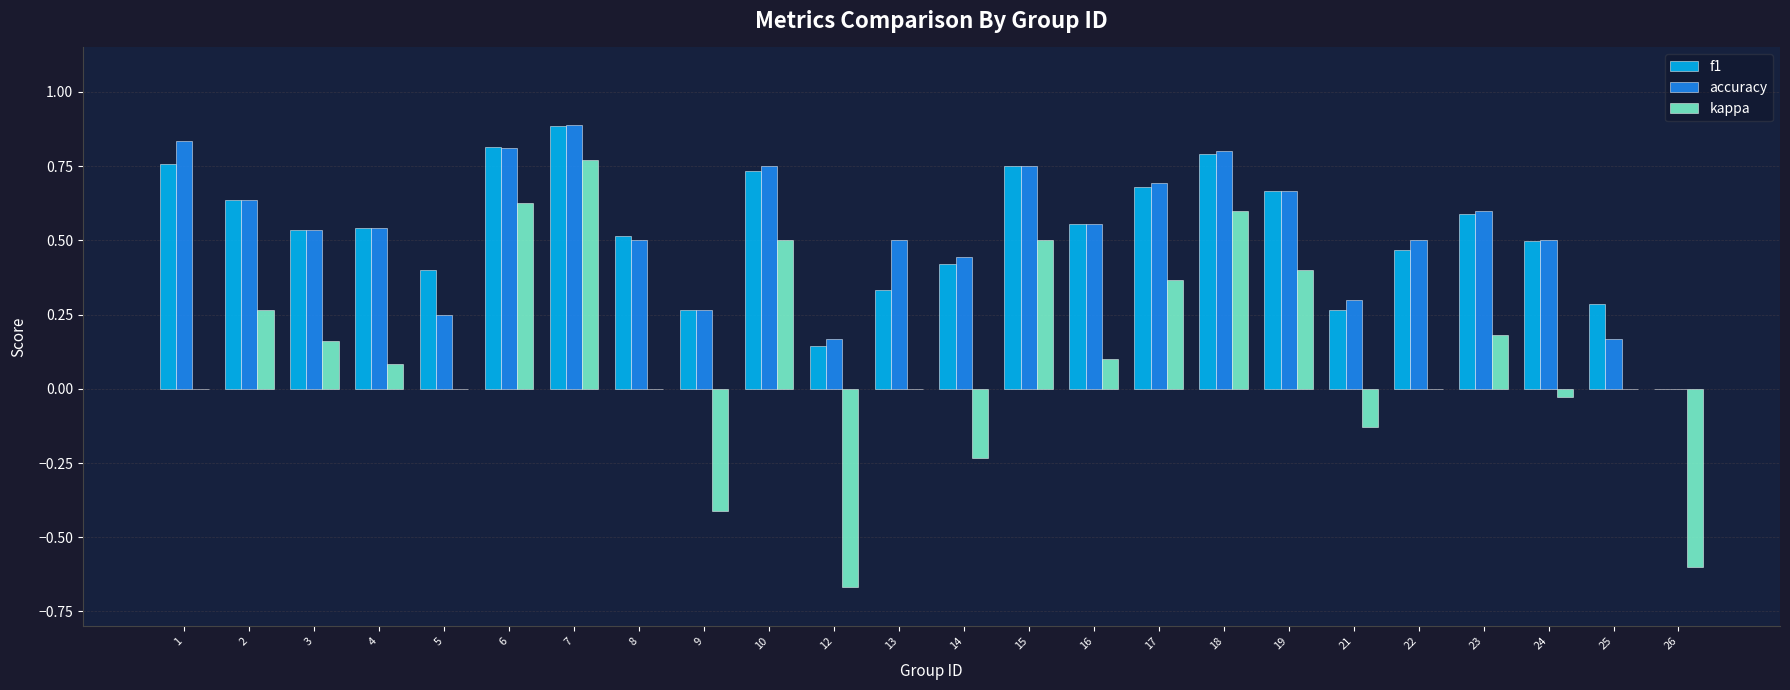

The f1 series shows 0.6 at 23. True or false?

True